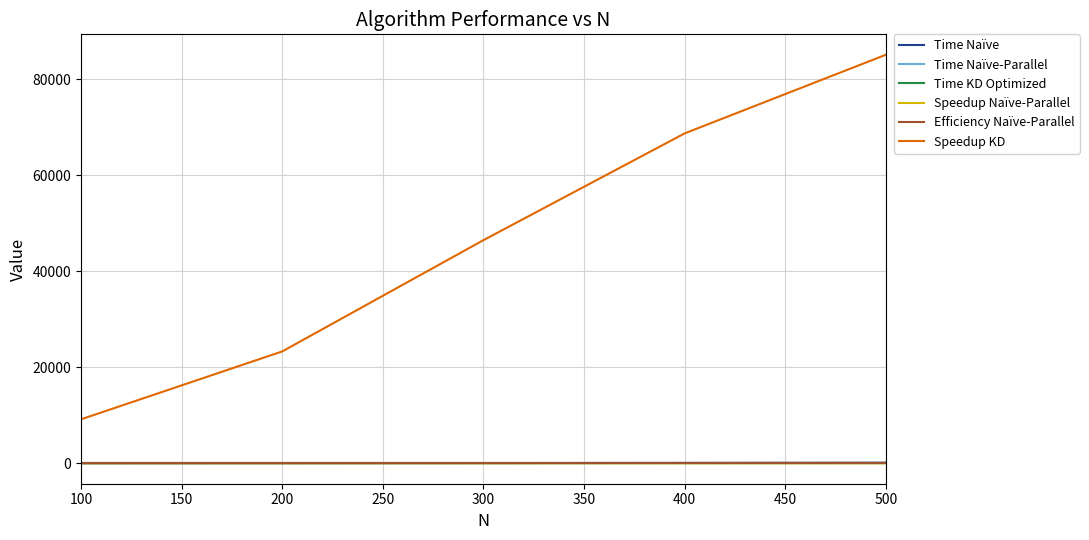

At which label does Speedup KD reach its minimum?

100